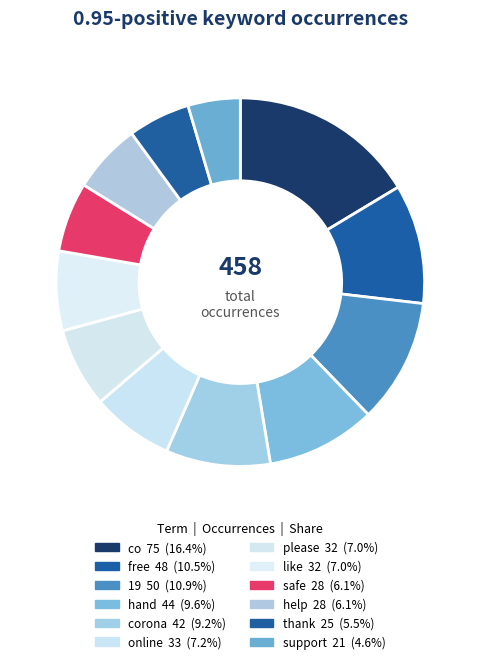

Is there any slice that represents more than half of the pie?

No